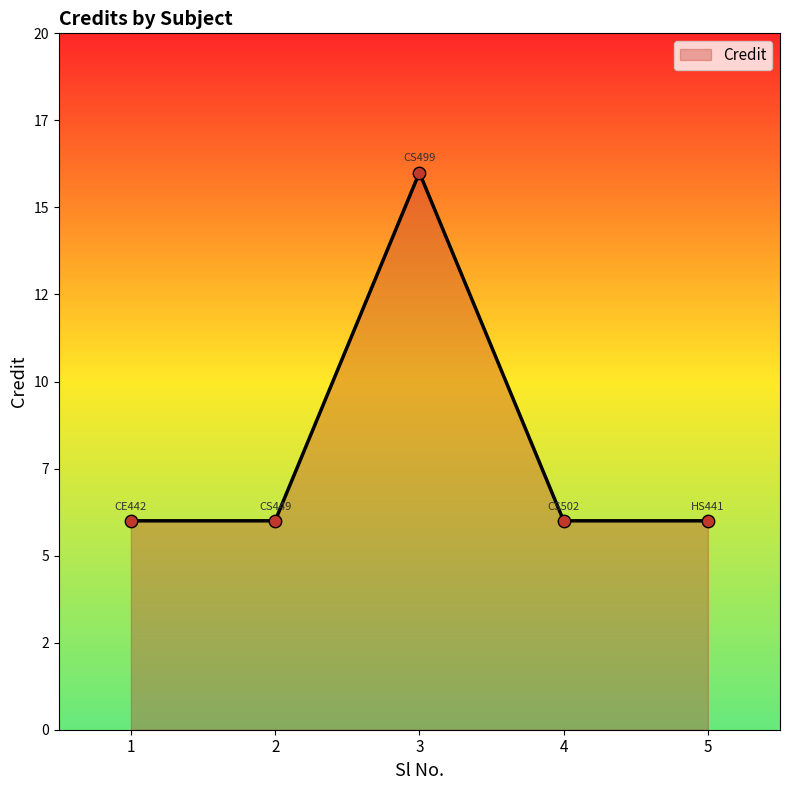

Approximately how many times larger is the value at 4 compared to 2?

1.0